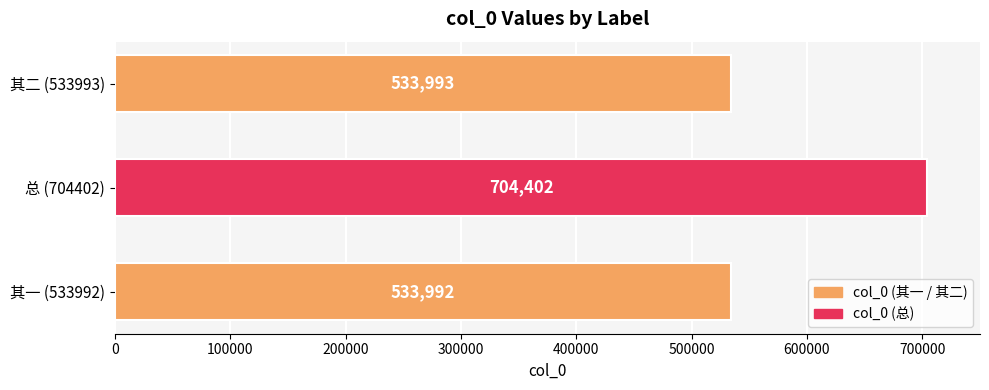

Is it true that the value at 其二 (533993) is 262790?

False